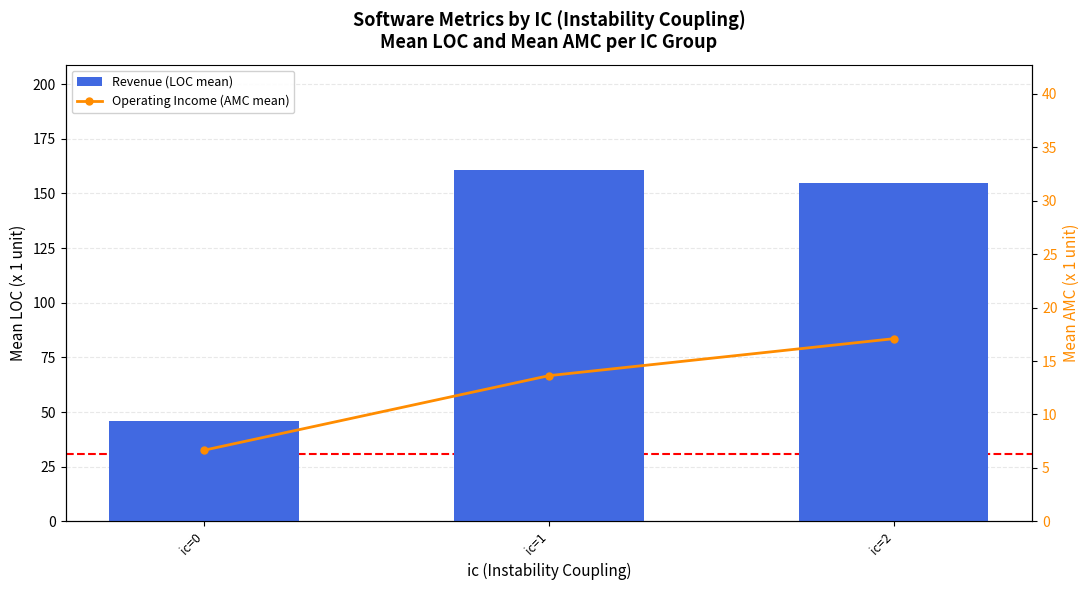

Is the value of Revenue (LOC mean) at ic=1 greater than the value of Operating Income (AMC mean) at ic=2?

Yes